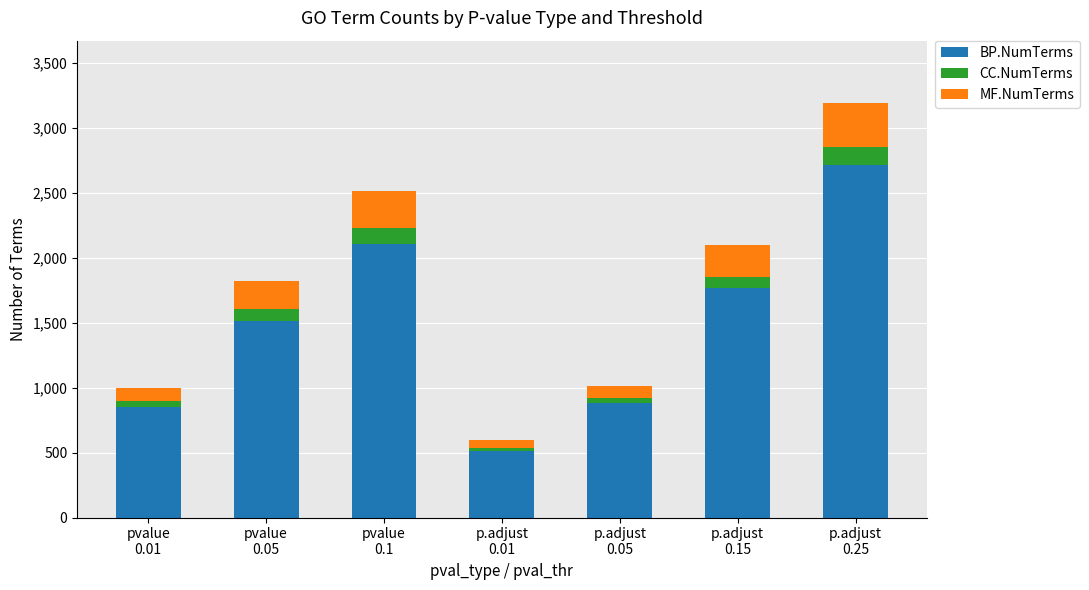

How many values in the BP.NumTerms series are below 1513?

3